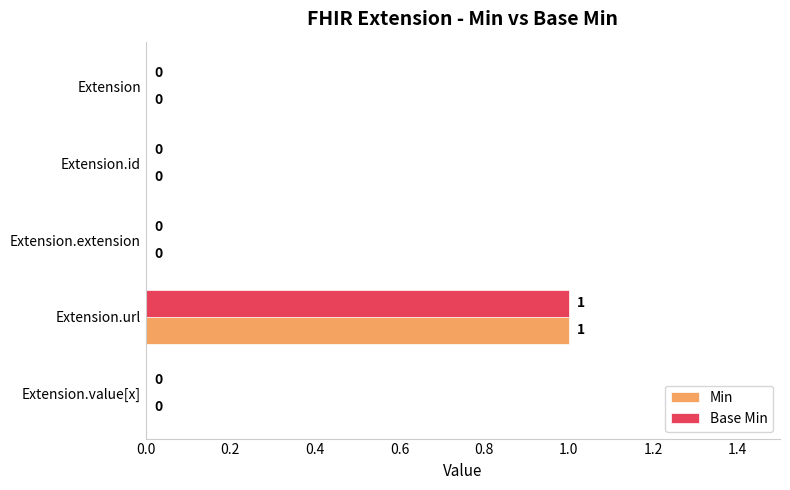

The value of Base Min at Extension is 1. True or false?

False